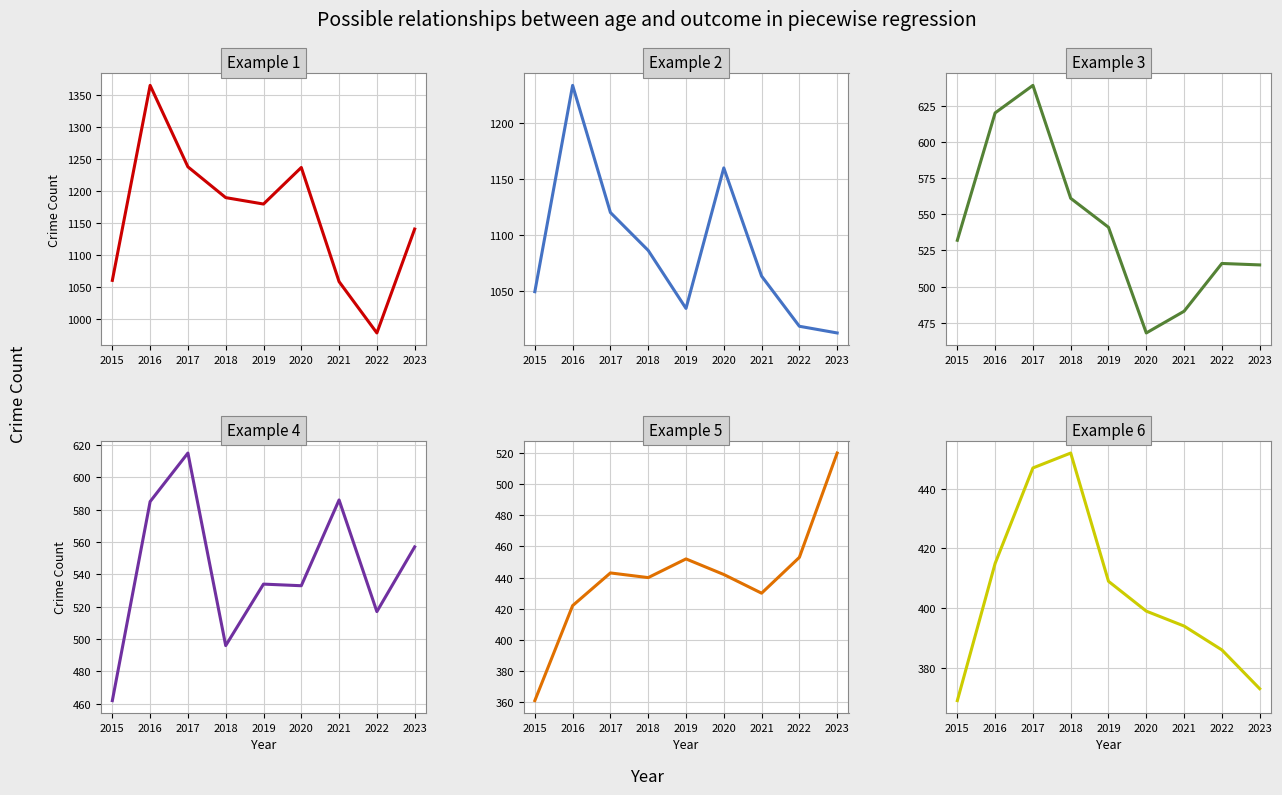

Between 2018 and 2015, which is larger?

2018